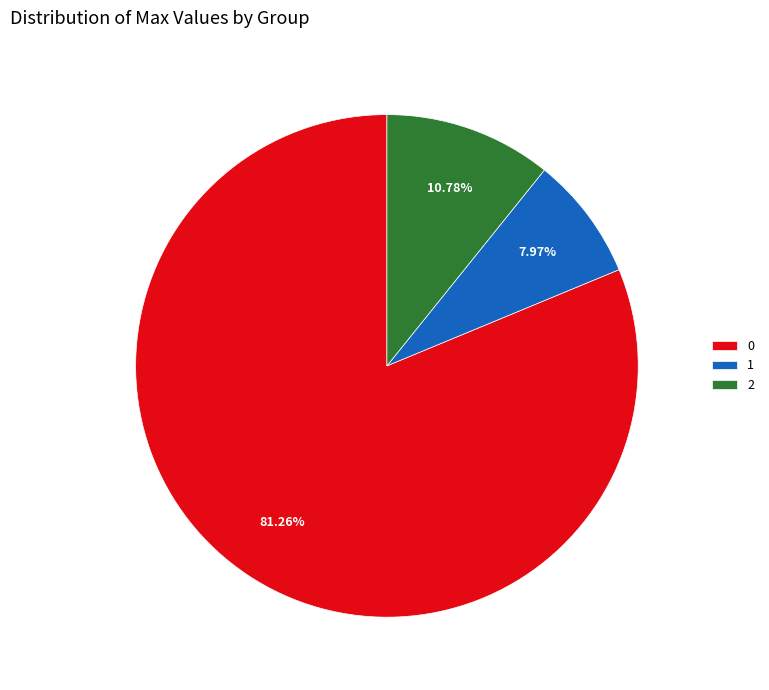

Do 1 and 2 together represent more than half of the pie?

No